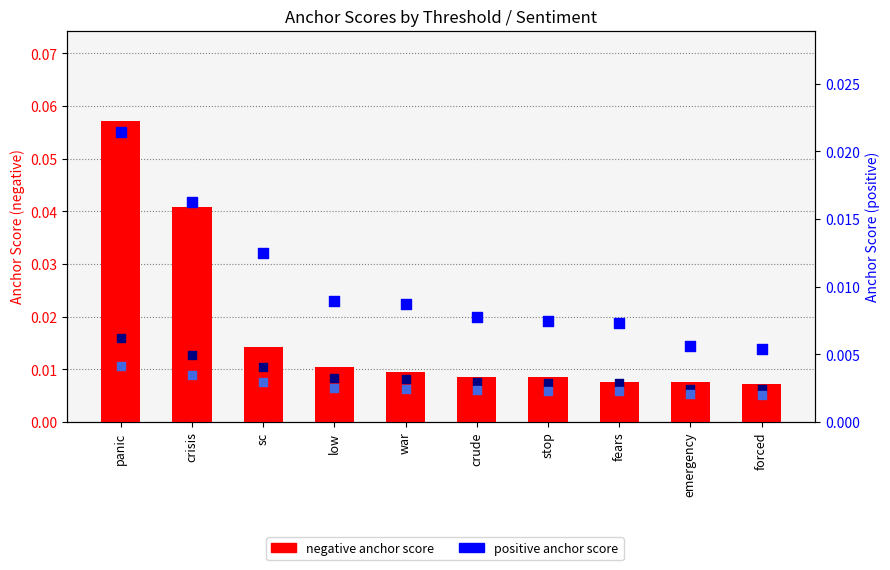

Is the value of 0.95-negative anchor score at stop greater than the value of 0.95-positive anchor score at stop?

Yes